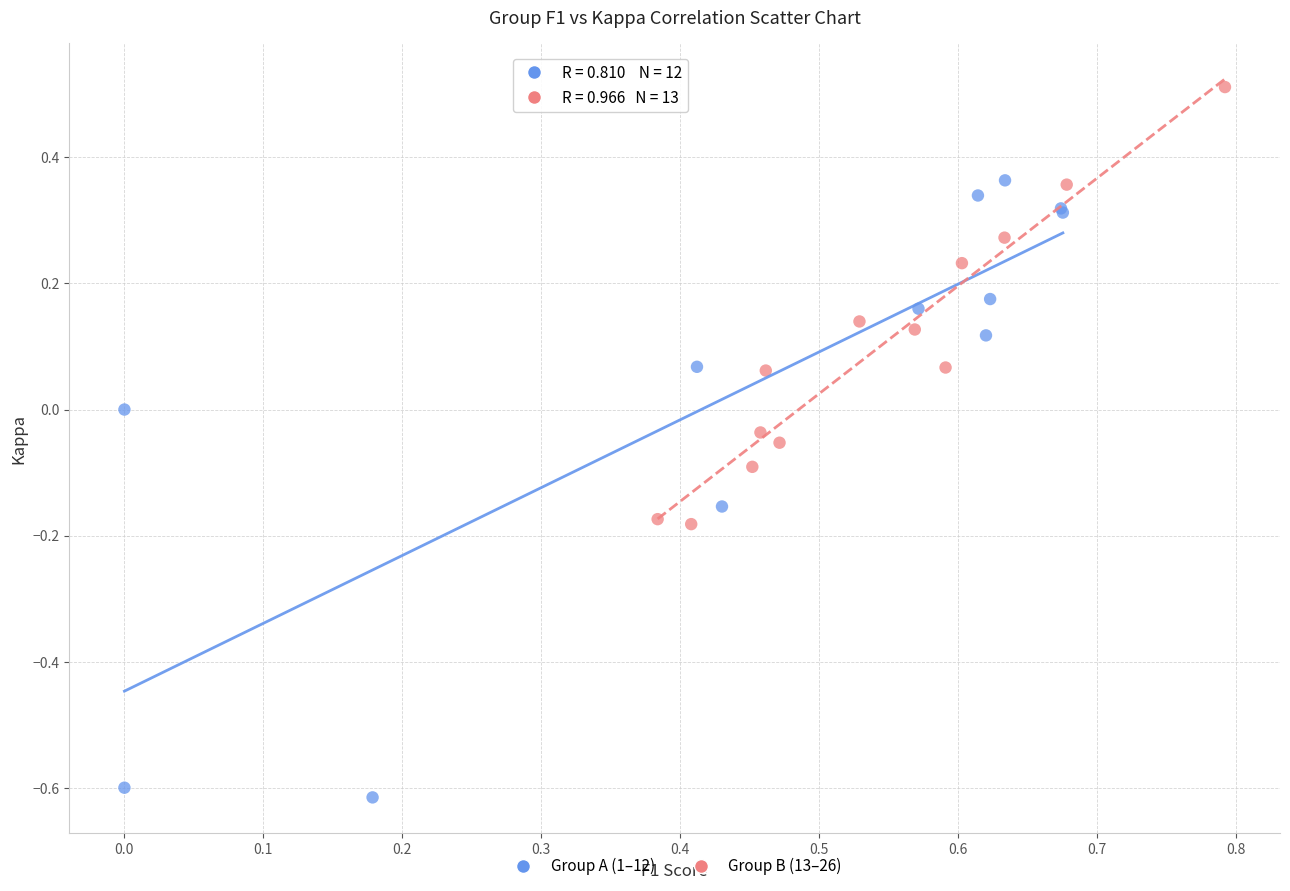

Which series reaches the maximum Y coordinate?

Group B (13–26)